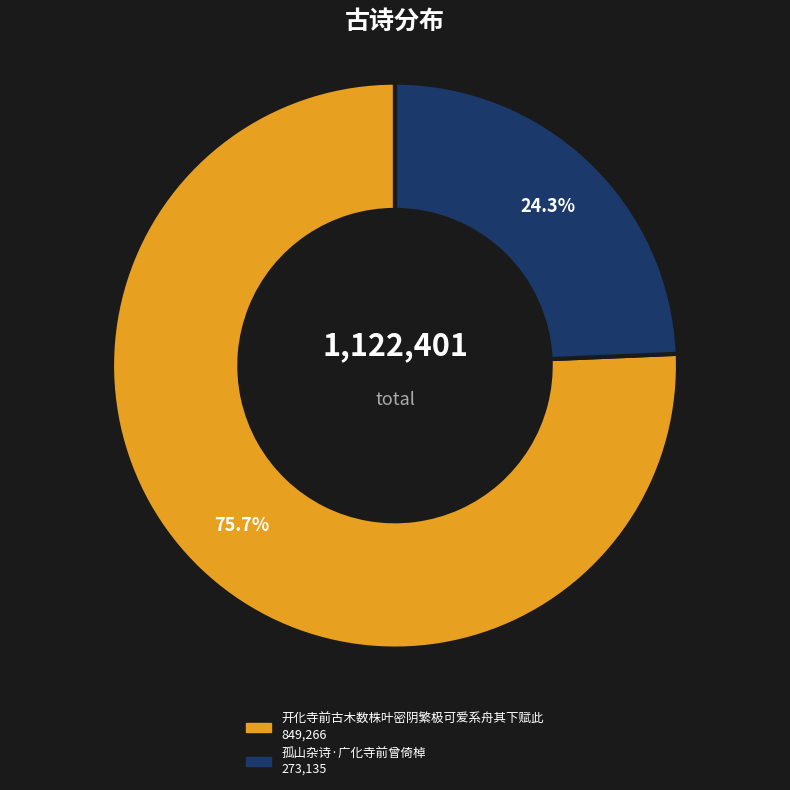

Is it true that 开化寺前古木数株叶密阴繁极可爱系舟其下赋此 is 89% of the pie?

False